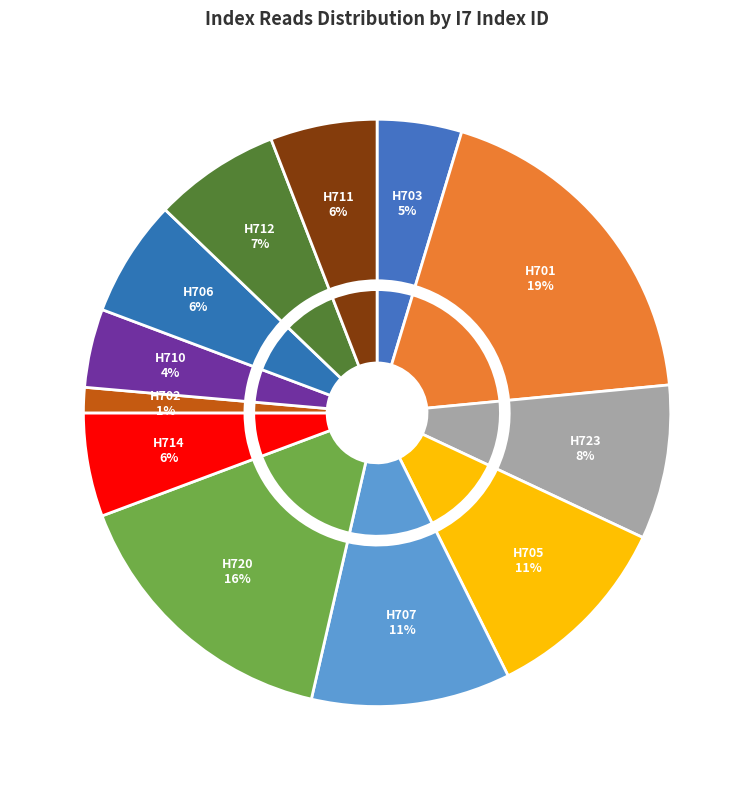

Is there any slice that represents more than half of the pie?

No